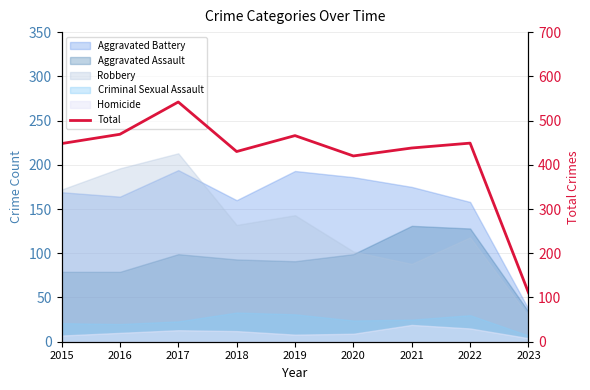

What is the ratio of the value at 2021 to the value at 2016?

0.9